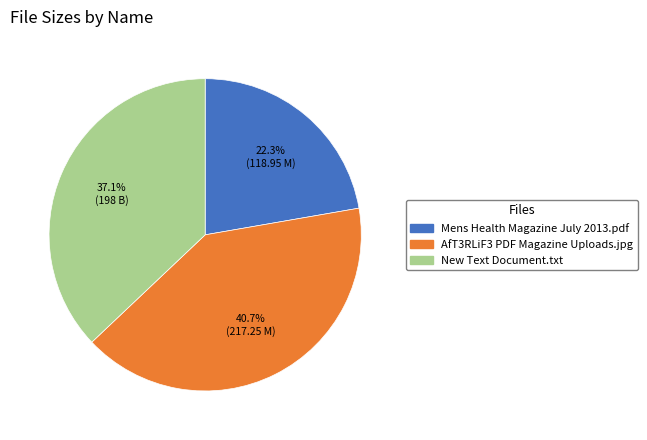

Count the number of slices in the pie.

3